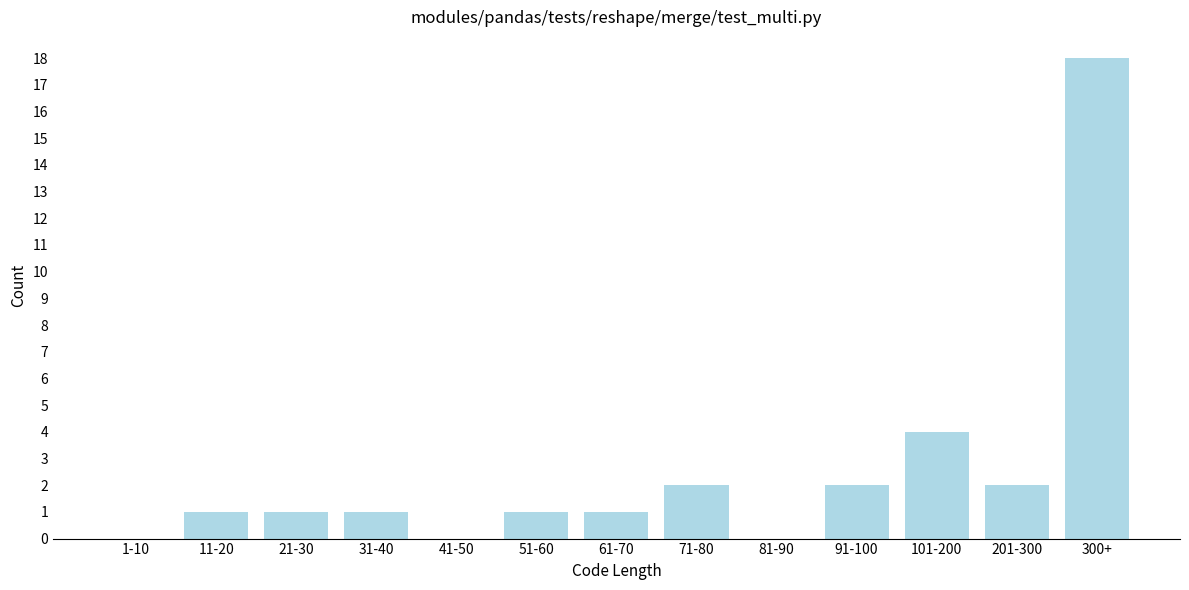

Reading left to right, what are all the values shown in this chart?

1-10=0	11-20=1	21-30=1	31-40=1	41-50=0	51-60=1	61-70=1	71-80=2	81-90=0	91-100=2	101-200=4	201-300=2	300+=18